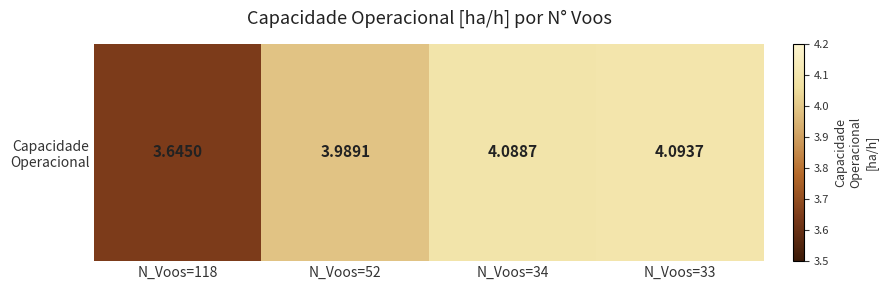

Reading left to right, list all the values displayed in this chart.

N_Voos=118=3.6	N_Voos=52=4.0	N_Voos=34=4.1	N_Voos=33=4.1